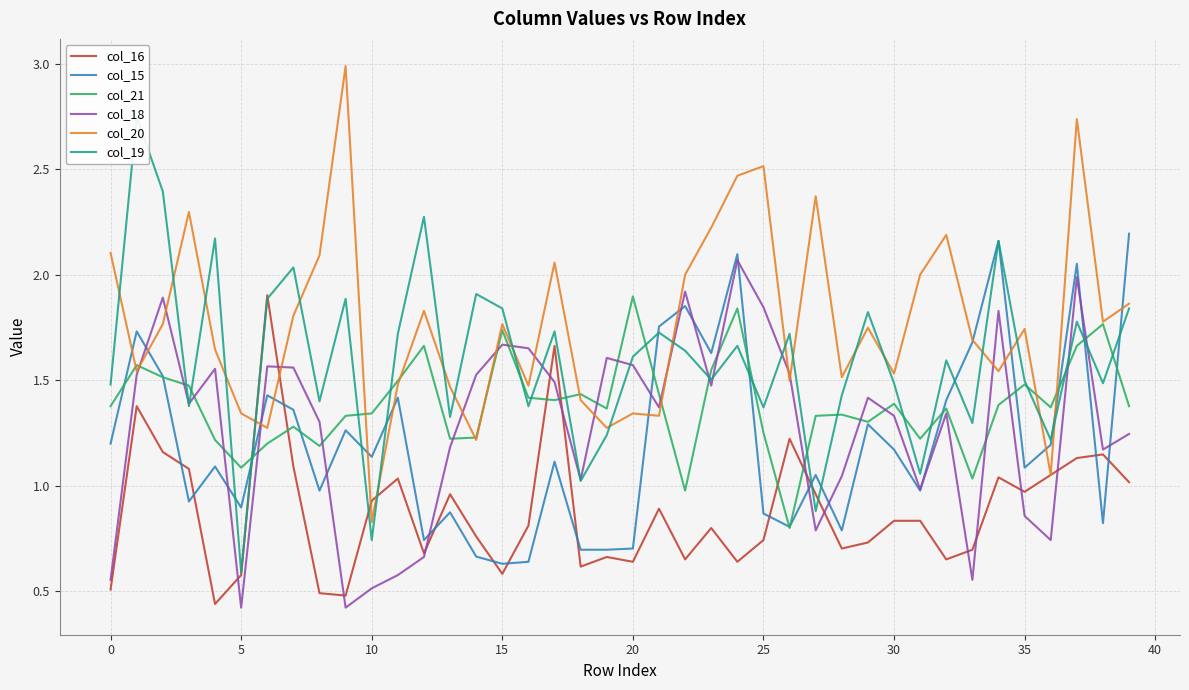

Reading left to right, extract all data points from this chart.

col_16: 0.5	1.4	1.2	1.1	0.4	0.6	1.9	1.1	0.5	0.5	0.9	1.0	0.7	1.0	0.8	0.6	0.8	1.7	0.6	0.7	0.6	0.9	0.7	0.8	0.6	0.7	1.2	1.0	0.7	0.7	0.8	0.8	0.7	0.7	1.0	1.0	1.1	1.1	1.1	1.0
col_15: 1.2	1.7	1.5	0.9	1.1	0.9	1.4	1.4	1.0	1.3	1.1	1.4	0.7	0.9	0.7	0.6	0.6	1.1	0.7	0.7	0.7	1.8	1.9	1.6	2.1	0.9	0.8	1.1	0.8	1.3	1.2	1.0	1.4	1.7	2.2	1.1	1.2	2.1	0.8	2.2
col_21: 1.4	1.6	1.5	1.5	1.2	1.1	1.2	1.3	1.2	1.3	1.3	1.5	1.7	1.2	1.2	1.7	1.4	1.4	1.4	1.4	1.9	1.4	1.0	1.5	1.8	1.3	0.8	1.3	1.3	1.3	1.4	1.2	1.4	1.0	1.4	1.5	1.4	1.7	1.8	1.4
col_18: 0.6	1.5	1.9	1.4	1.6	0.4	1.6	1.6	1.3	0.4	0.5	0.6	0.7	1.2	1.5	1.7	1.7	1.5	1.0	1.6	1.6	1.4	1.9	1.5	2.1	1.8	1.5	0.8	1.0	1.4	1.3	1.0	1.3	0.6	1.8	0.9	0.7	2.0	1.2	1.2
col_20: 2.1	1.5	1.8	2.3	1.6	1.3	1.3	1.8	2.1	3.0	0.8	1.5	1.8	1.5	1.2	1.8	1.5	2.1	1.4	1.3	1.3	1.3	2.0	2.2	2.5	2.5	1.5	2.4	1.5	1.7	1.5	2.0	2.2	1.7	1.5	1.7	1.1	2.7	1.8	1.9
col_19: 1.5	2.7	2.4	1.4	2.2	0.6	1.9	2.0	1.4	1.9	0.7	1.7	2.3	1.3	1.9	1.8	1.4	1.7	1.0	1.2	1.6	1.7	1.6	1.5	1.7	1.4	1.7	0.9	1.4	1.8	1.5	1.1	1.6	1.3	2.2	1.5	1.2	1.8	1.5	1.8